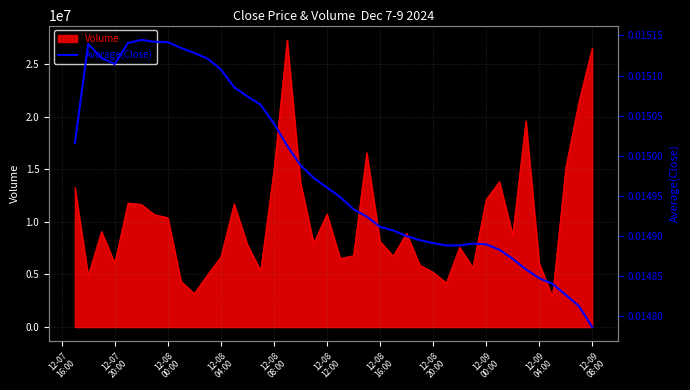

What is the minimum value for Volume?

2868274.9